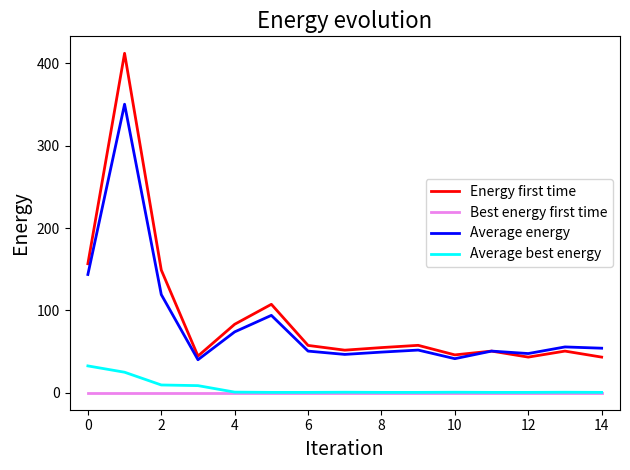

What is the average value of the Energy first time series?

93.9